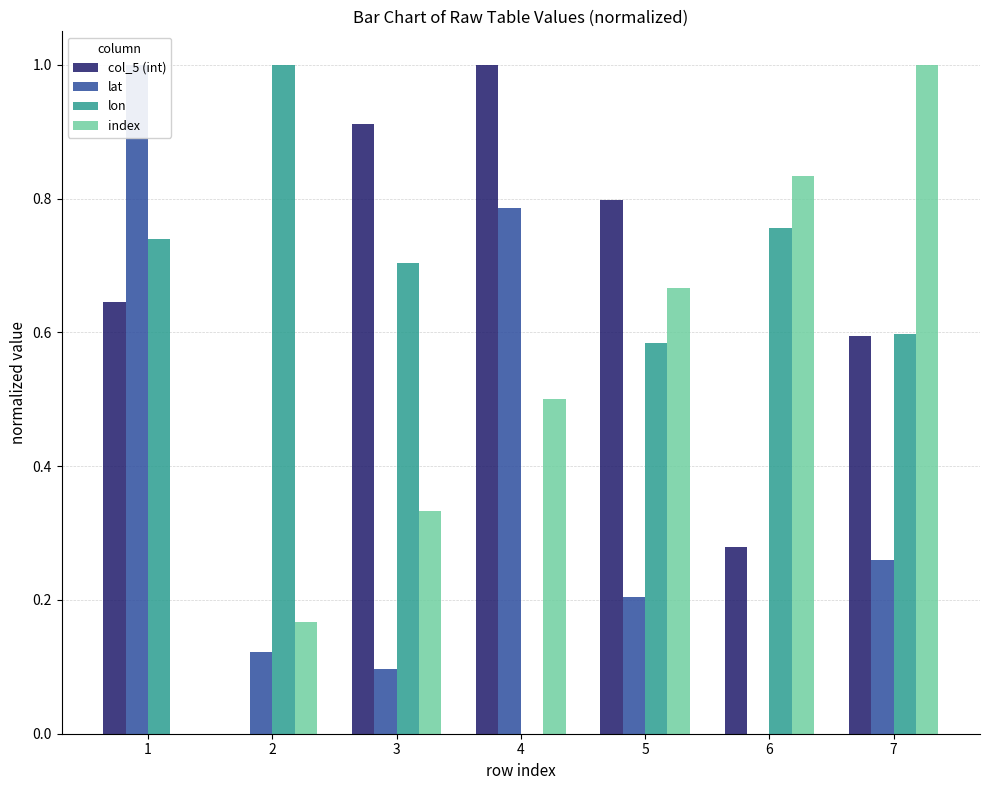

Which has a higher value, 1 or 5?

5